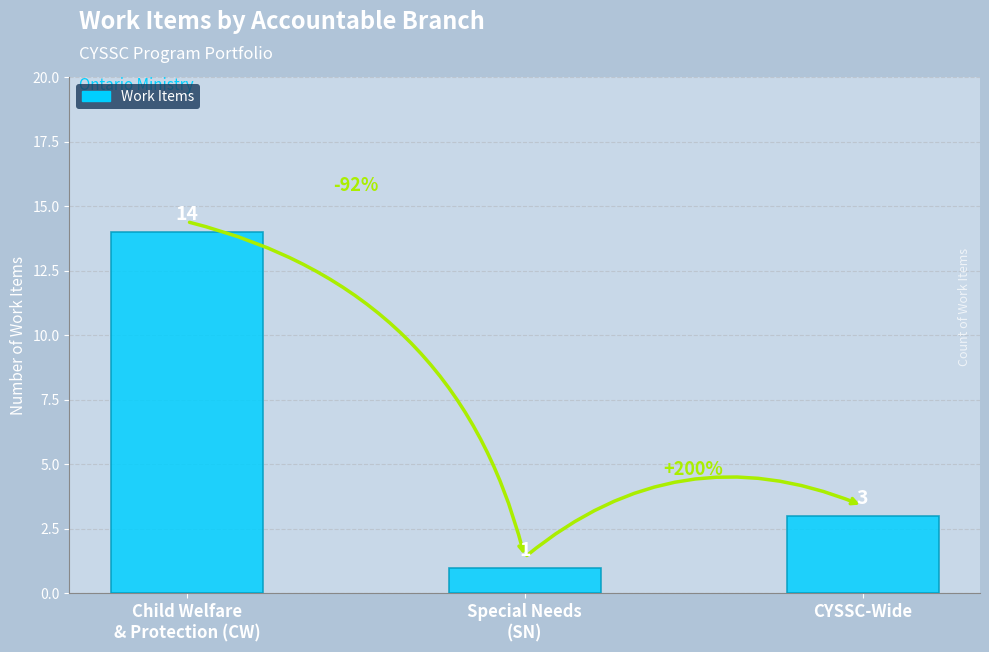

Does the chart contain stacked bars?

No